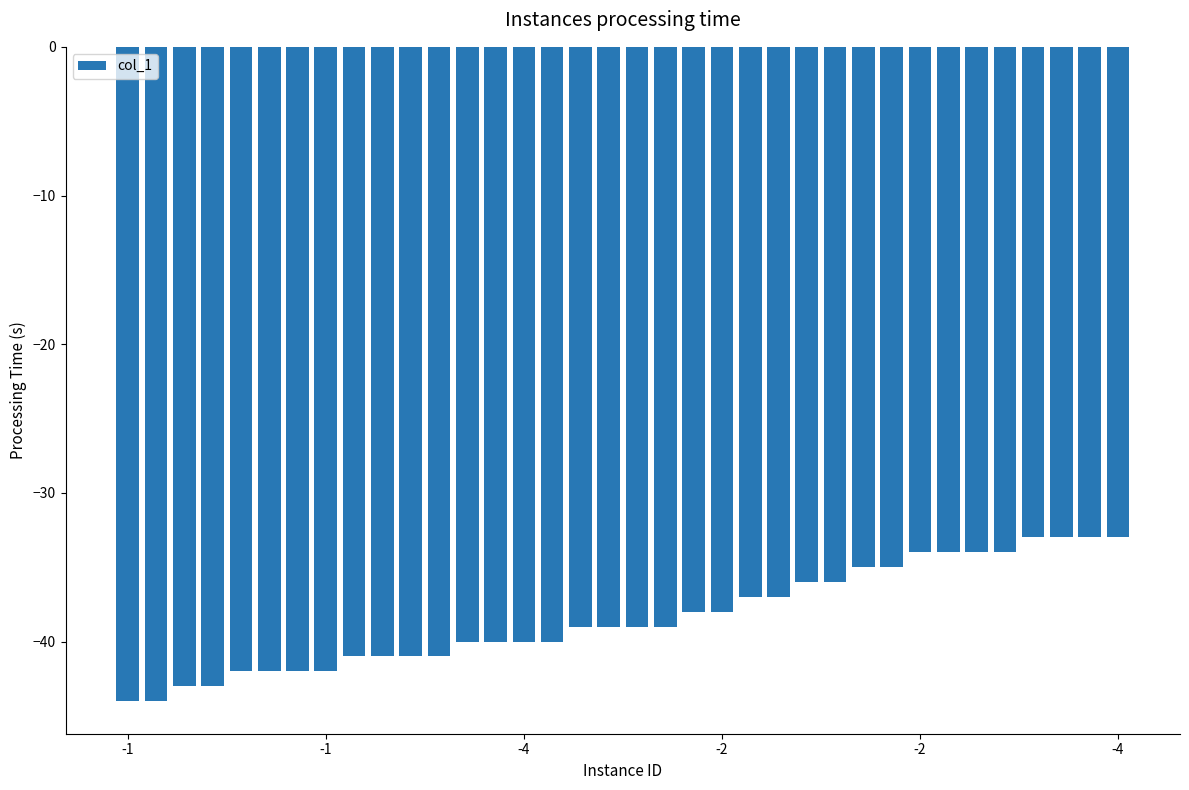

What is the difference between the maximum and second lowest values?

11